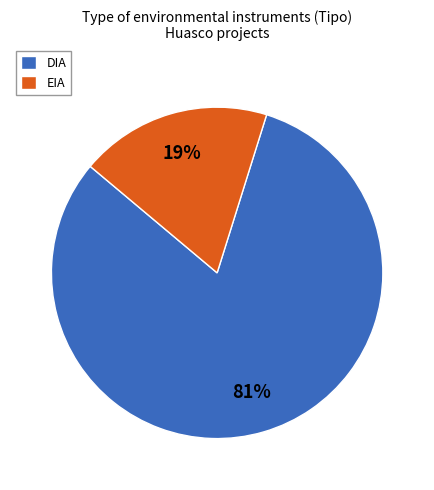

Is there a majority slice in this chart?

Yes